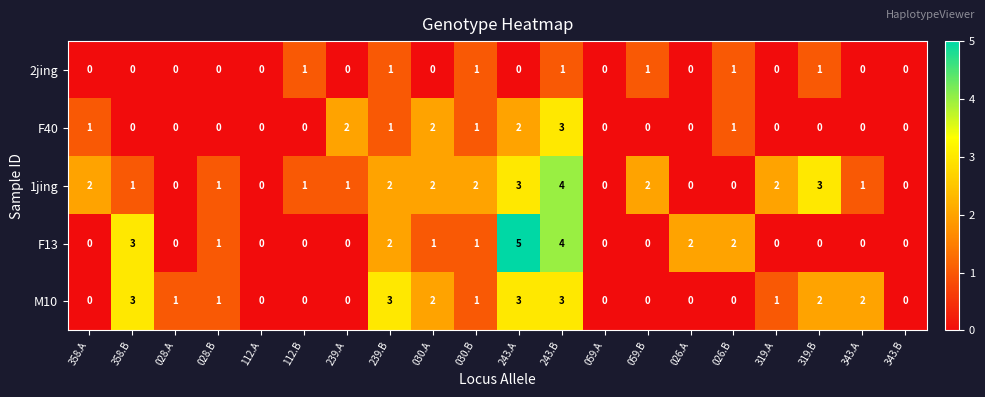

What is the difference between the maximum and minimum values in the 1jing series?

4